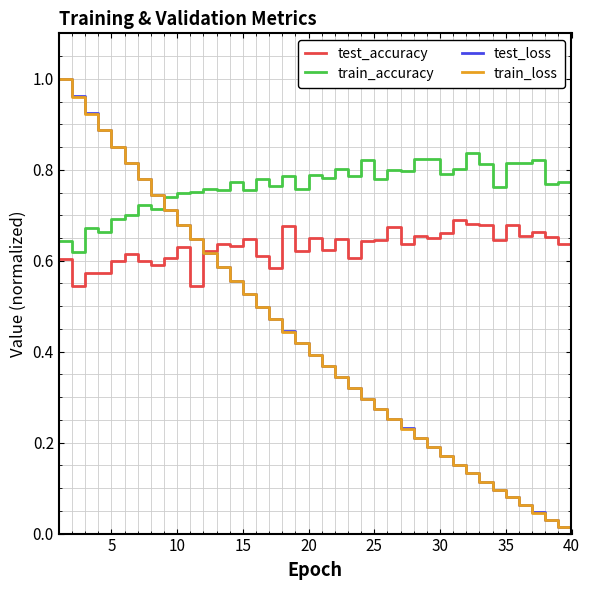

Which series has the widest spread of values?

test_loss